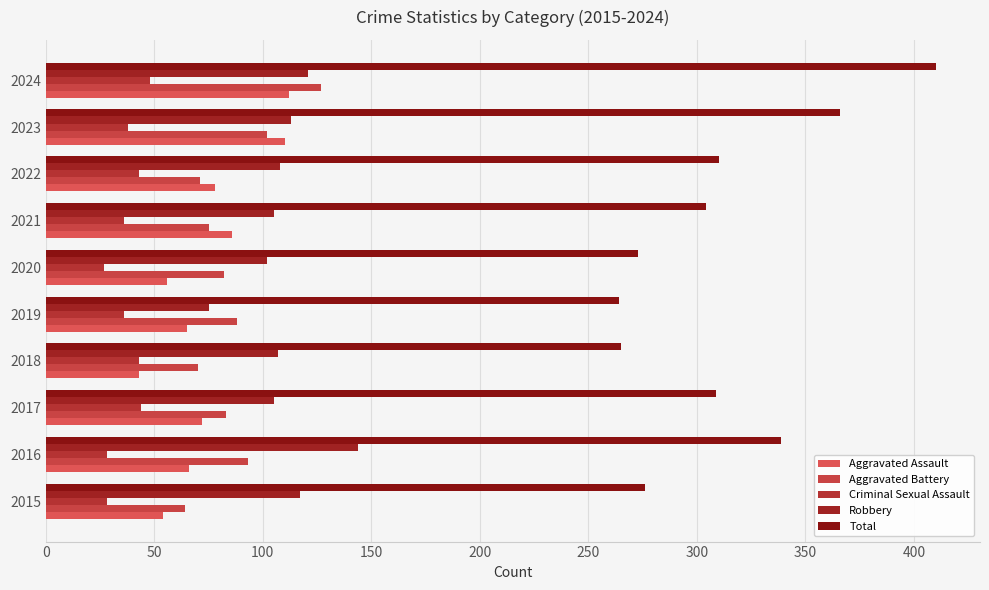

How many data points in Aggravated Assault are less than 72?

5